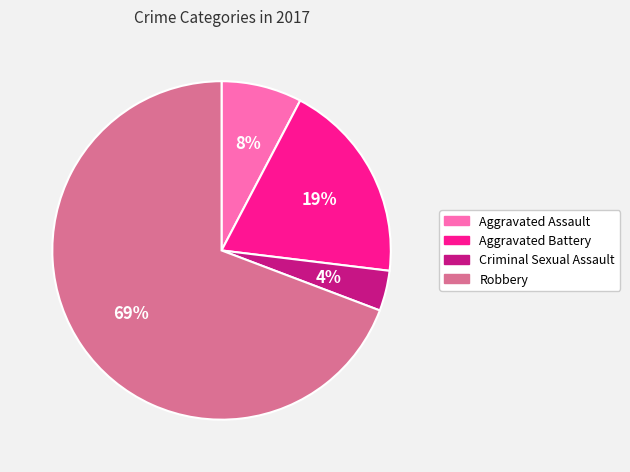

To the nearest percent, what is the average slice percentage?

25%